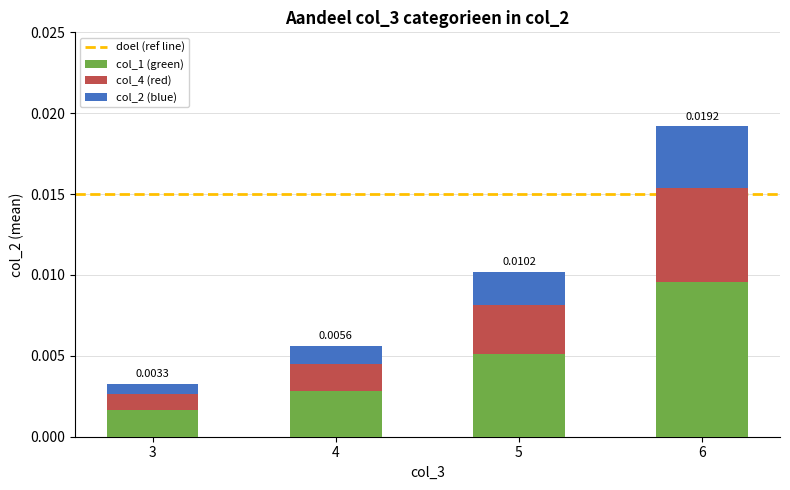

At which category is the sum across all series the highest?

6